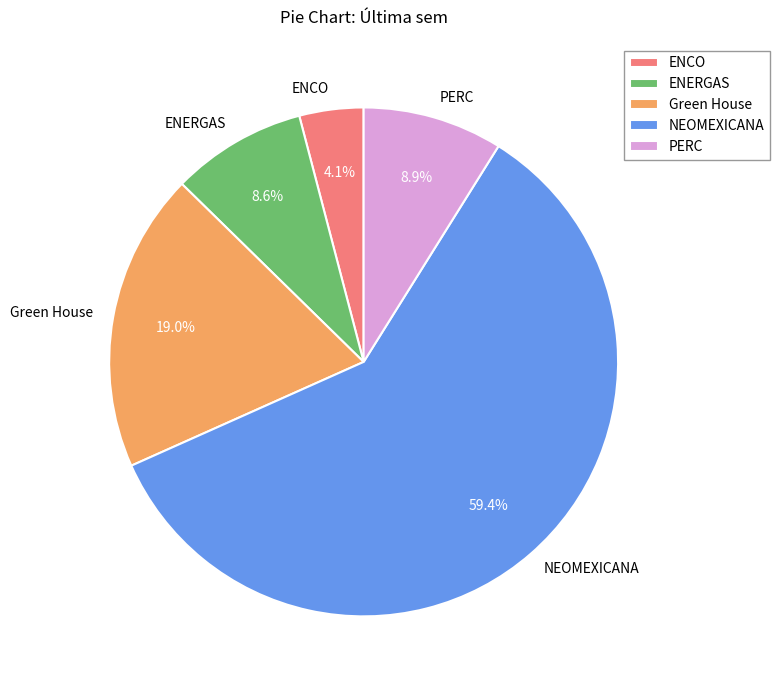

Which slice is the smallest?

ENCO